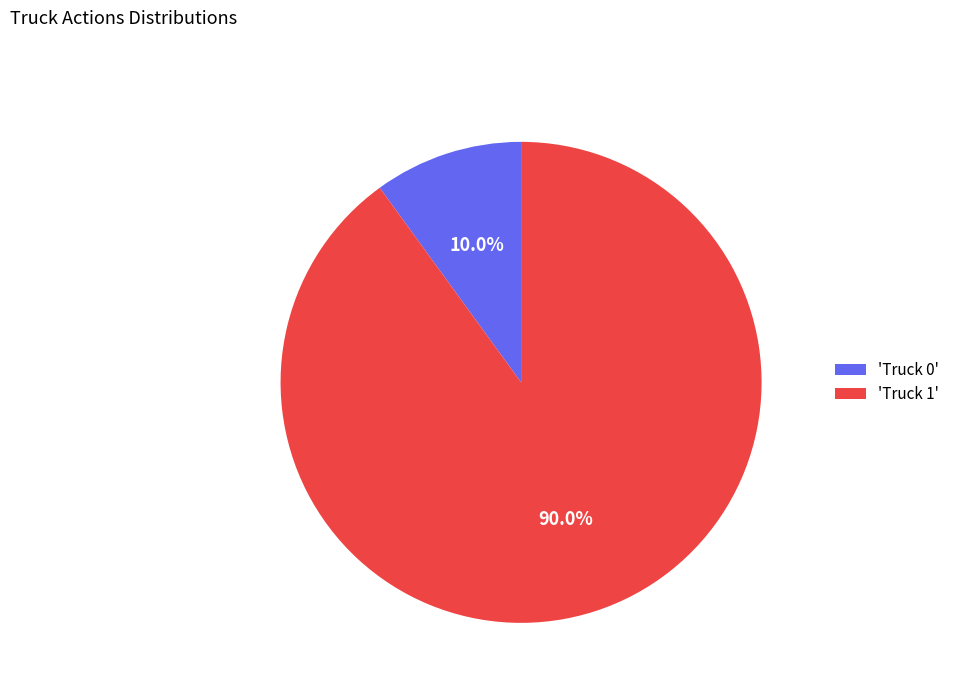

What portion of the pie excludes 'Truck 0'?

90.0%